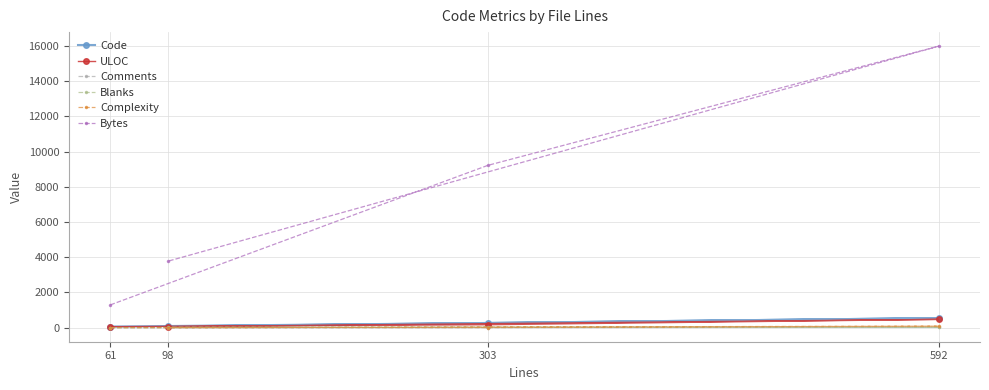

Does the chart have visible grid lines?

Yes